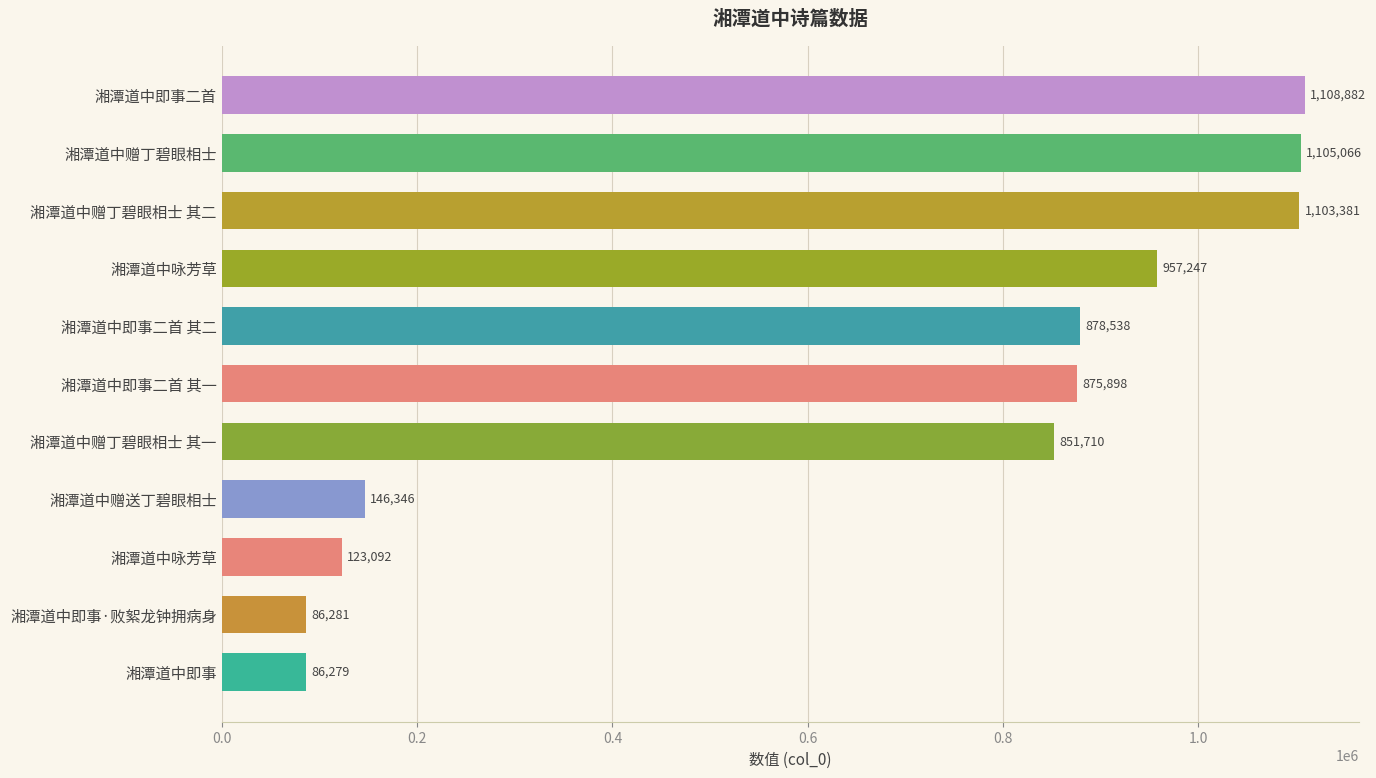

How many data points are less than 875898?

5